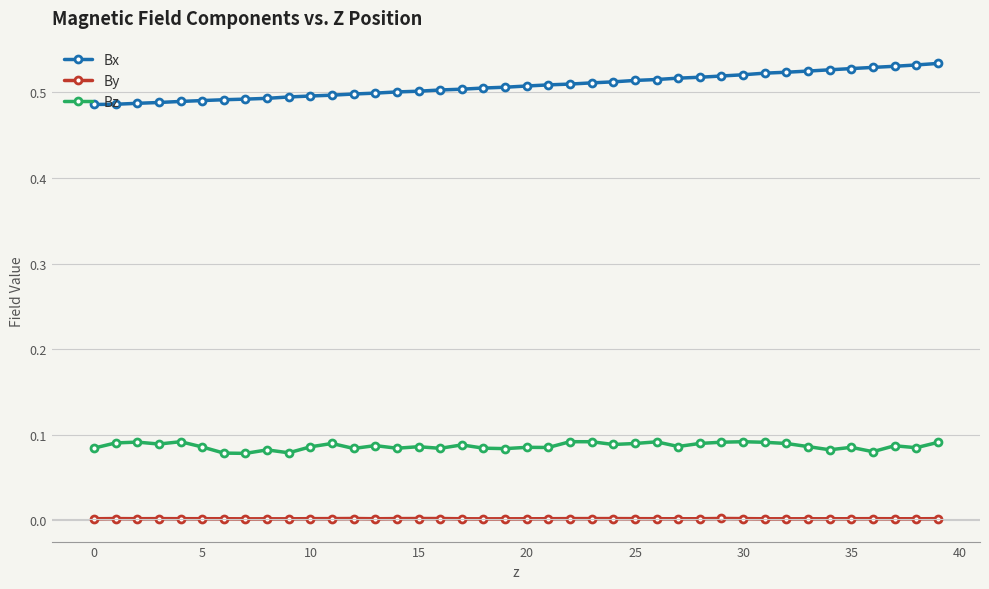

True or false: Bx and Bz cross at least once.

False